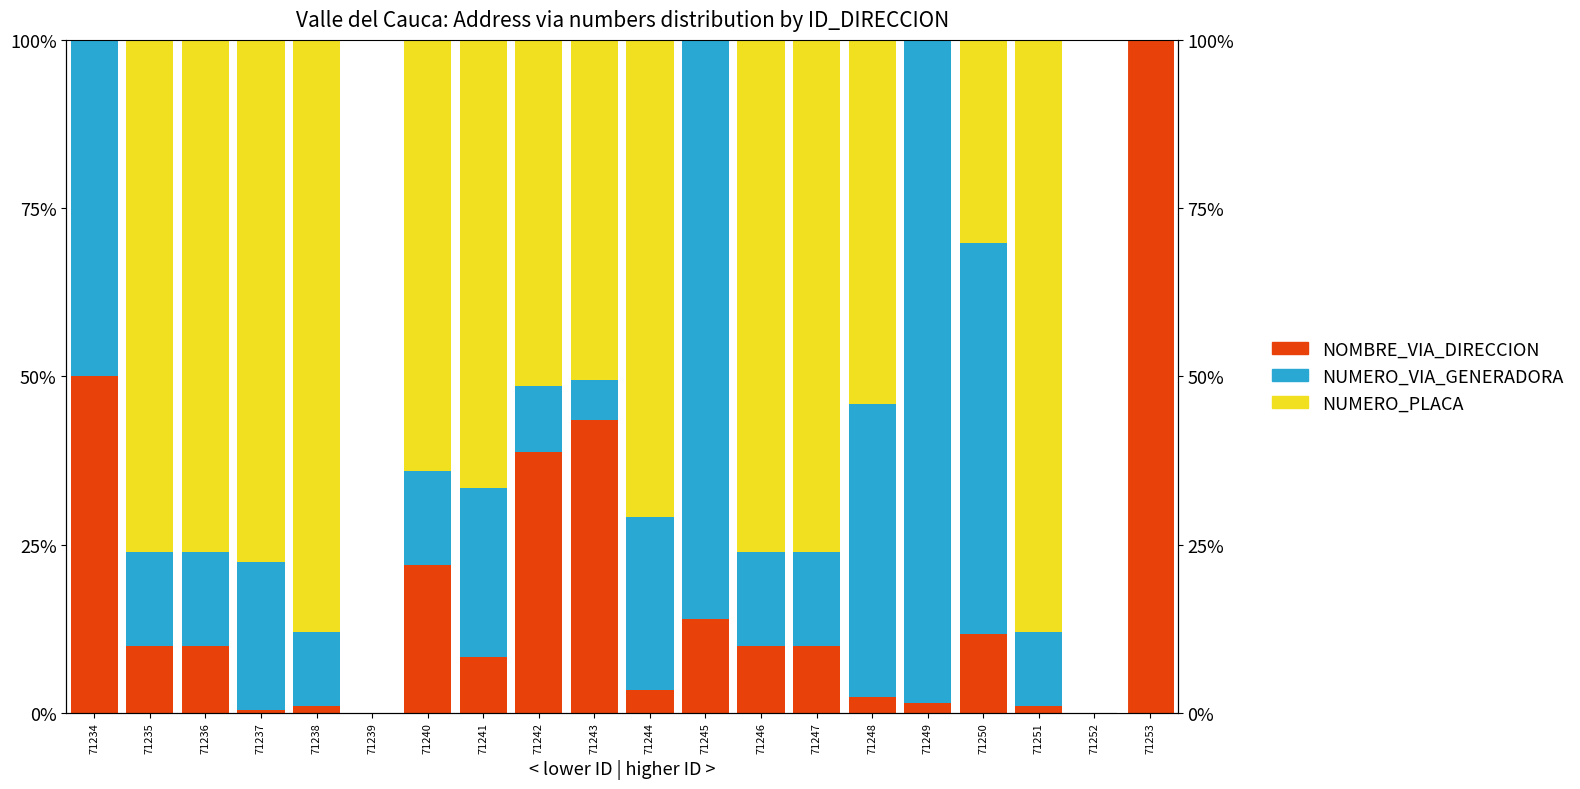

What is the value of the NOMBRE_VIA_DIRECCION bar at the 16th from the left?

1.4